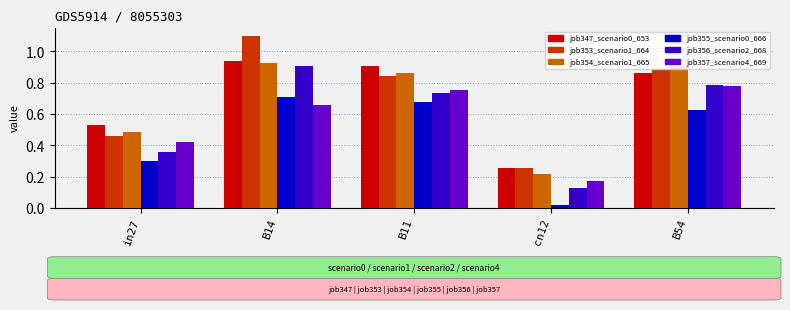

Count the job354_scenario1_665 values in the range 0 to 1.

5